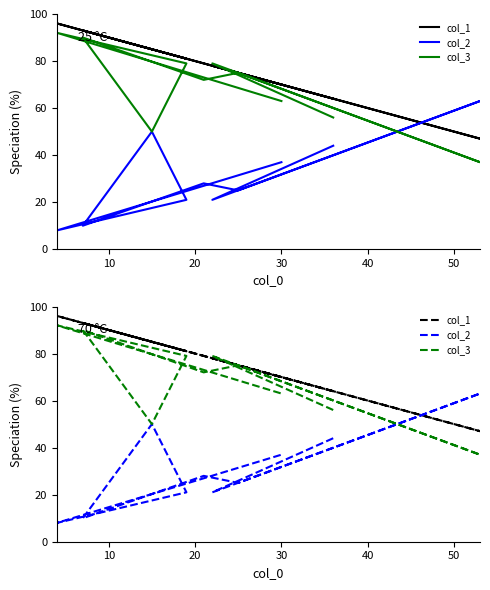

How many data points in col_1 are less than 79?

5